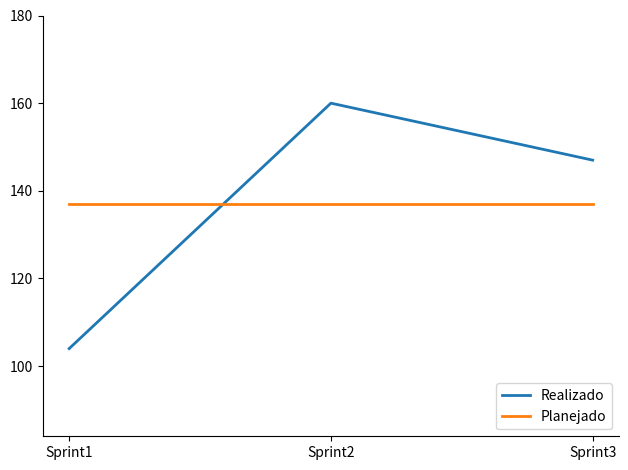

List the labels in order of Realizado value, largest first.

Sprint2, Sprint3, Sprint1